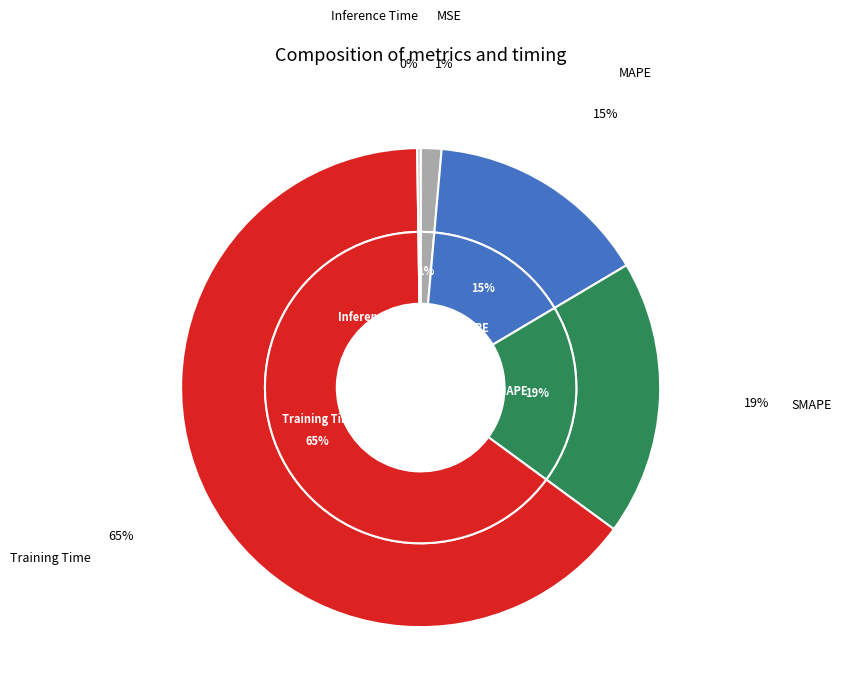

Rank the categories by value from lowest to highest.

Inference Time, MSE, MAPE, SMAPE, Training Time